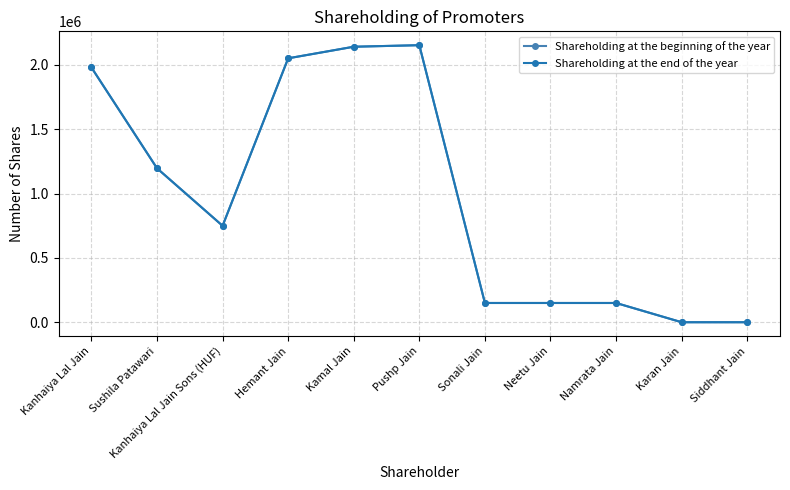

What position from the left is Sushila Patawari?

2